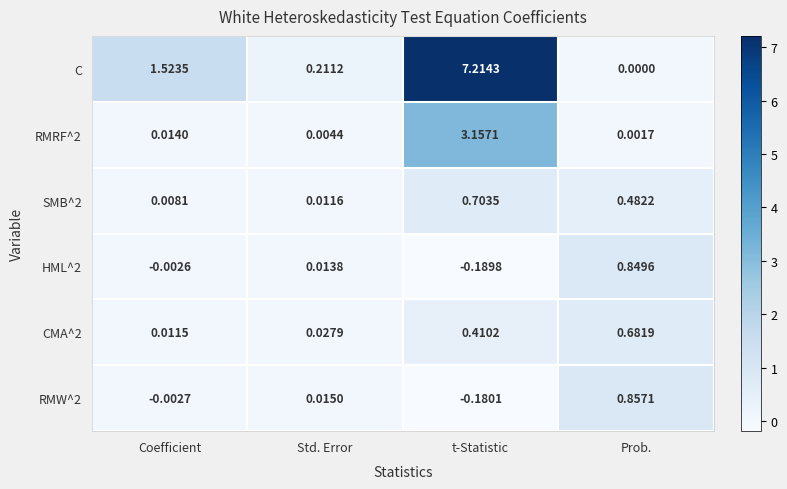

Which series has the widest spread of values?

C